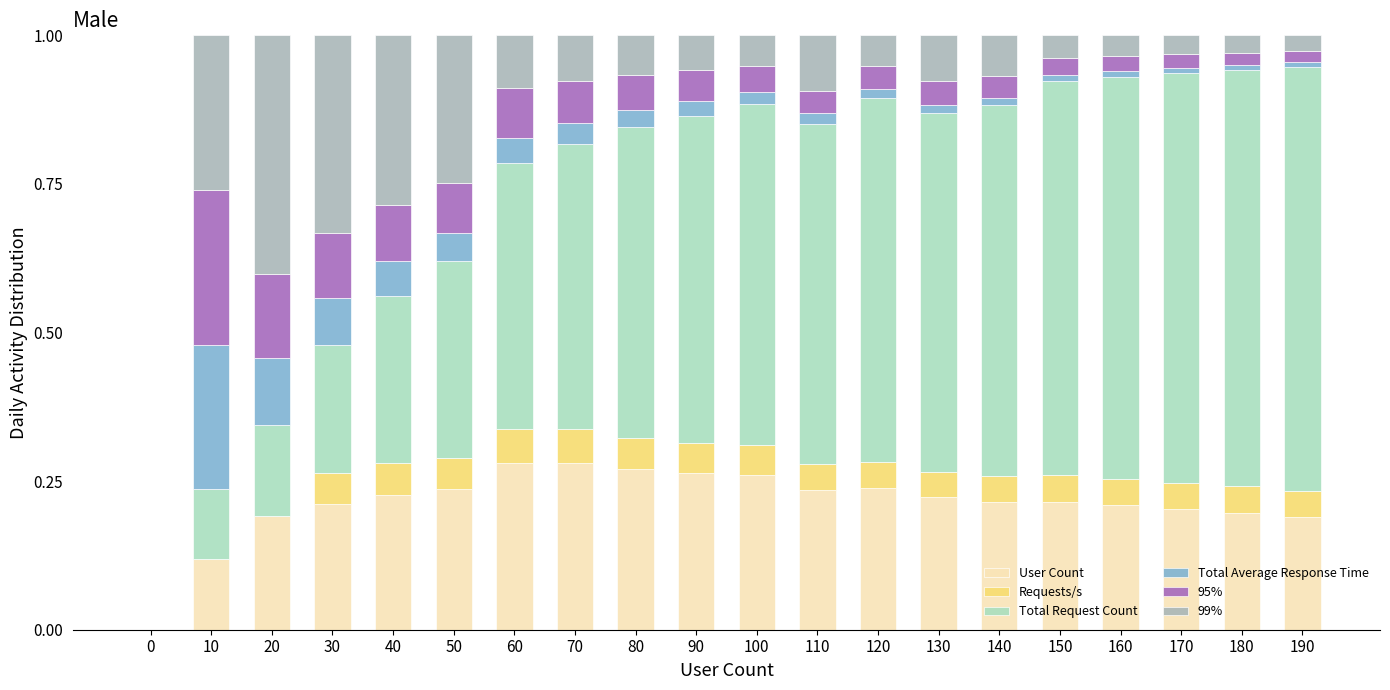

What is the sum of all User Count values?

4.3